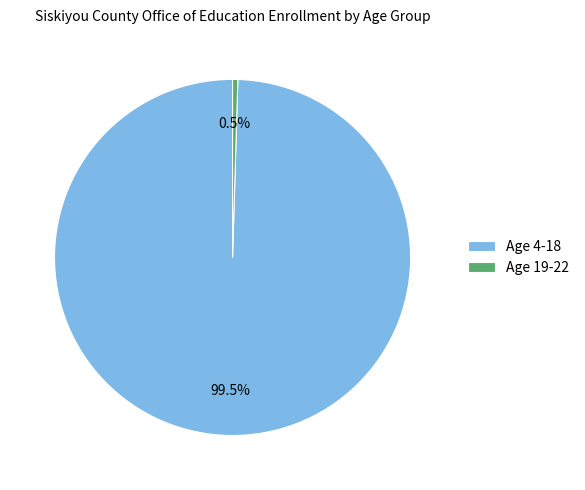

Is there a majority slice in this chart?

Yes